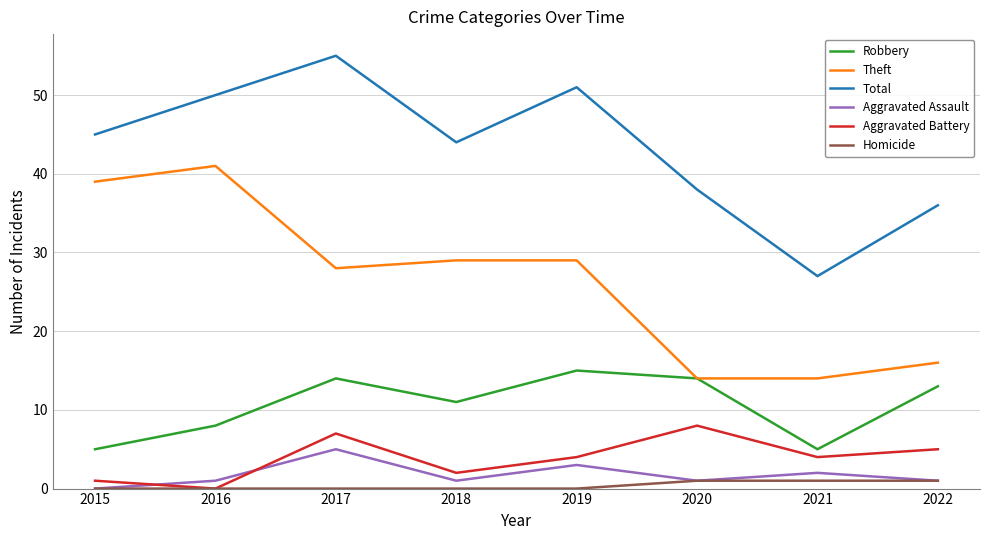

Is the value of Aggravated Assault at 2019 greater than the value of Aggravated Battery at 2022?

No